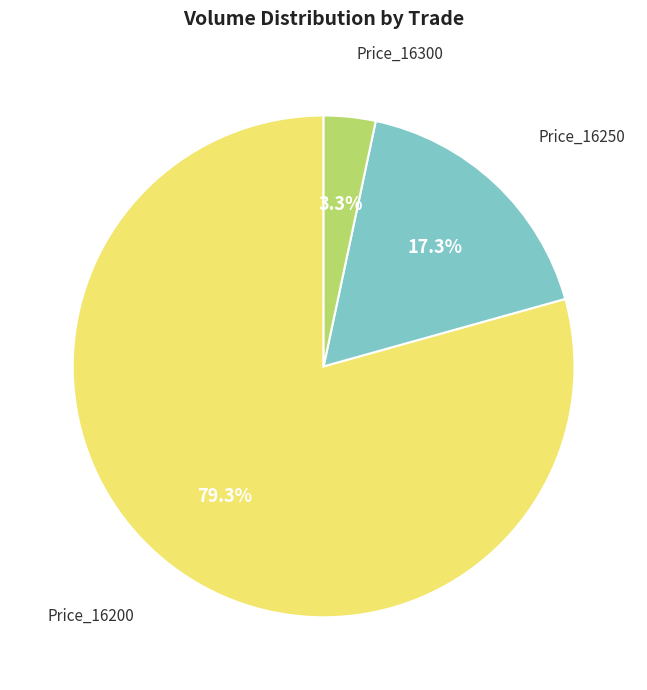

Does any single category account for the majority?

Yes